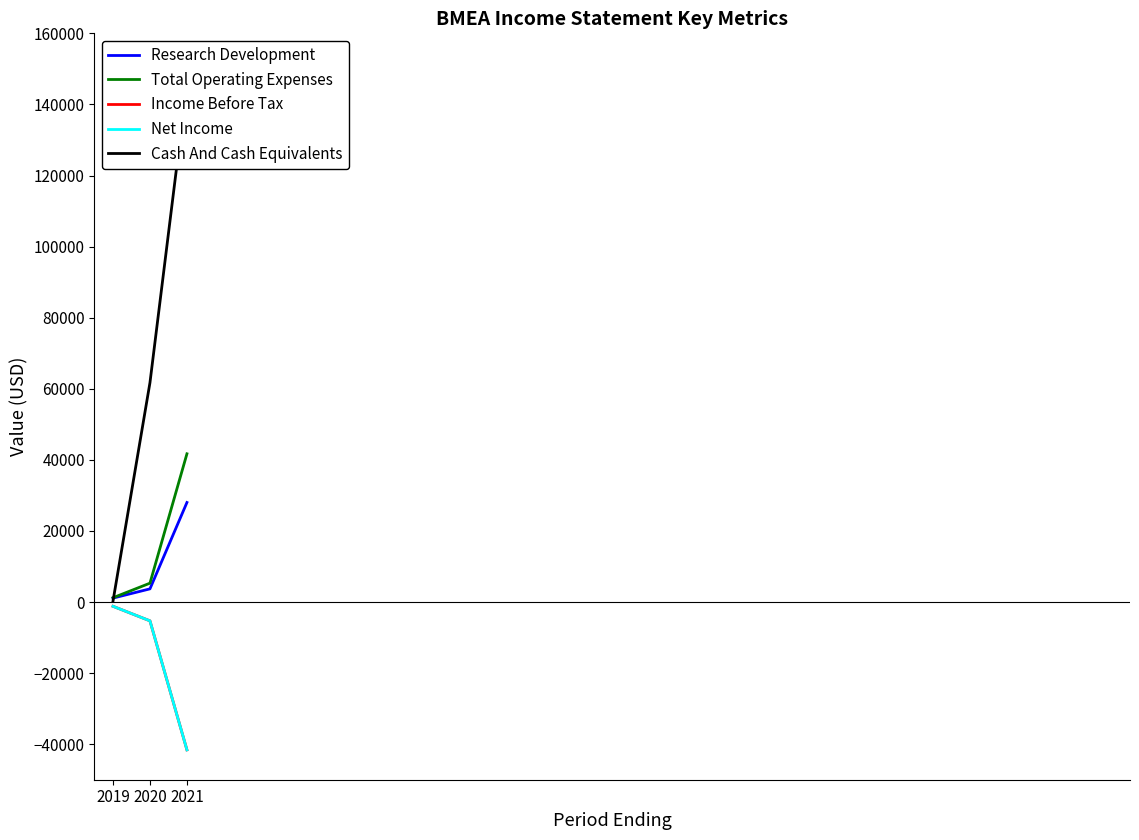

The value of Income Before Tax at 2020 is -5300. True or false?

True